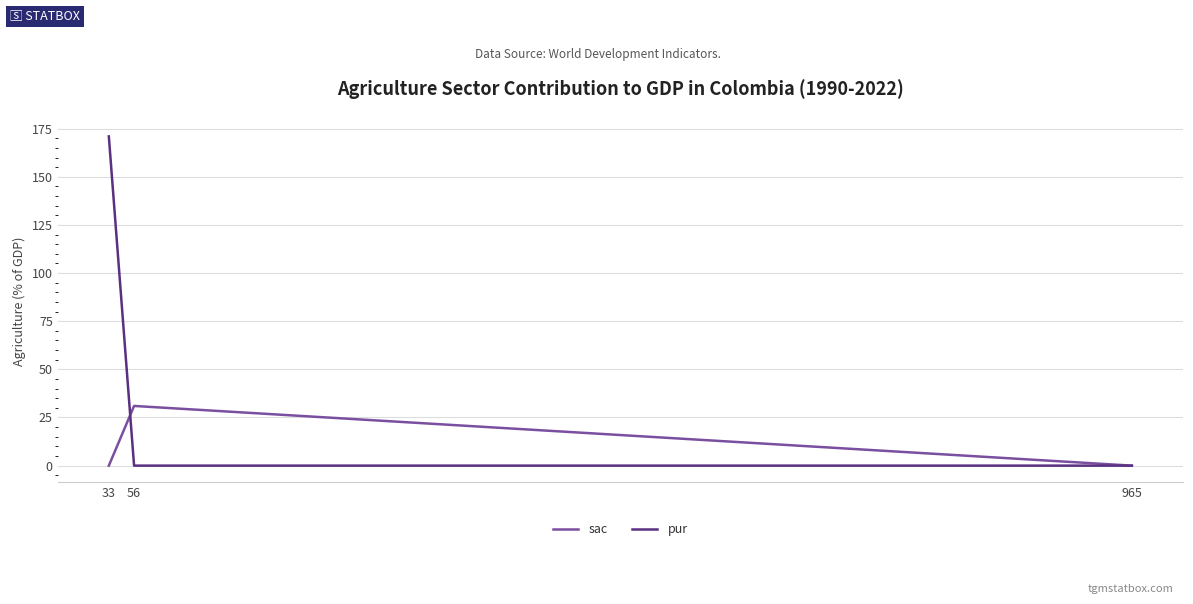

How many pur values are between 0 and 171?

3